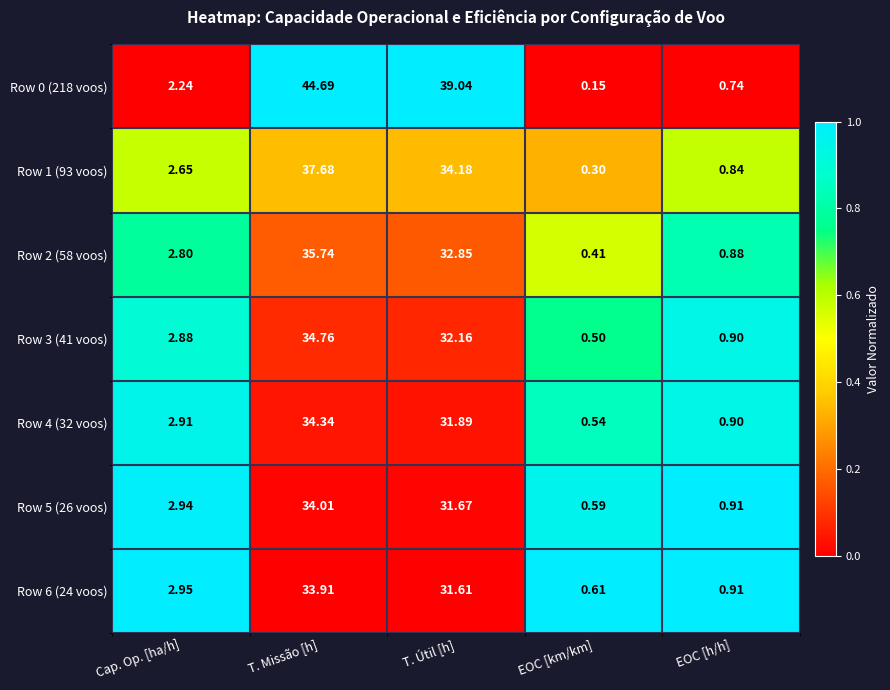

At which label does Row 3 (41 voos) first exceed 2?

Cap. Op. [ha/h]